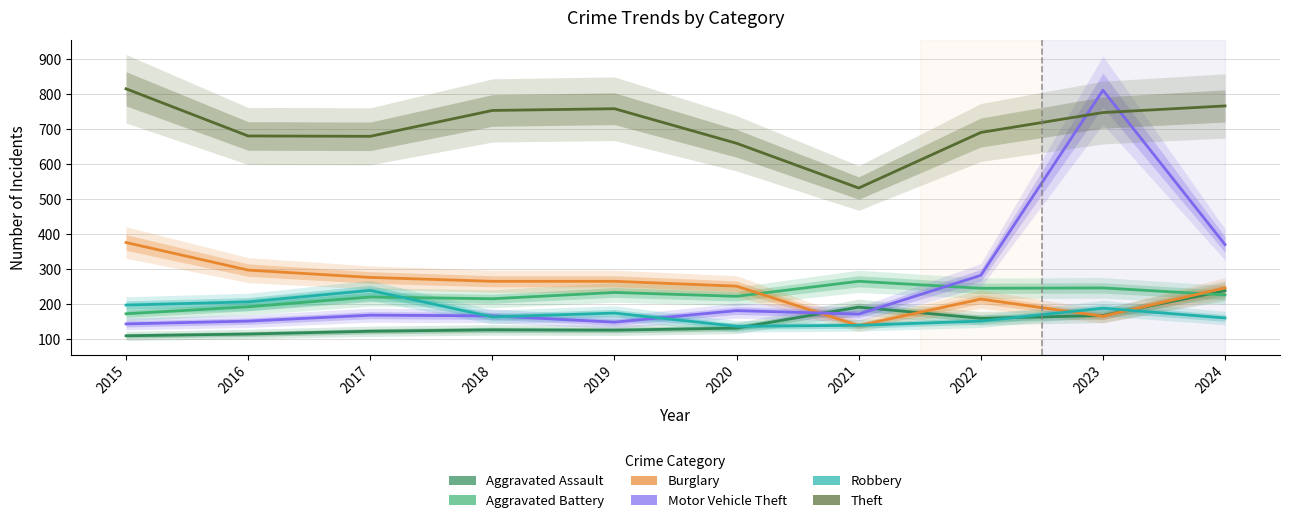

At which label does Aggravated Assault first exceed 131?

2021